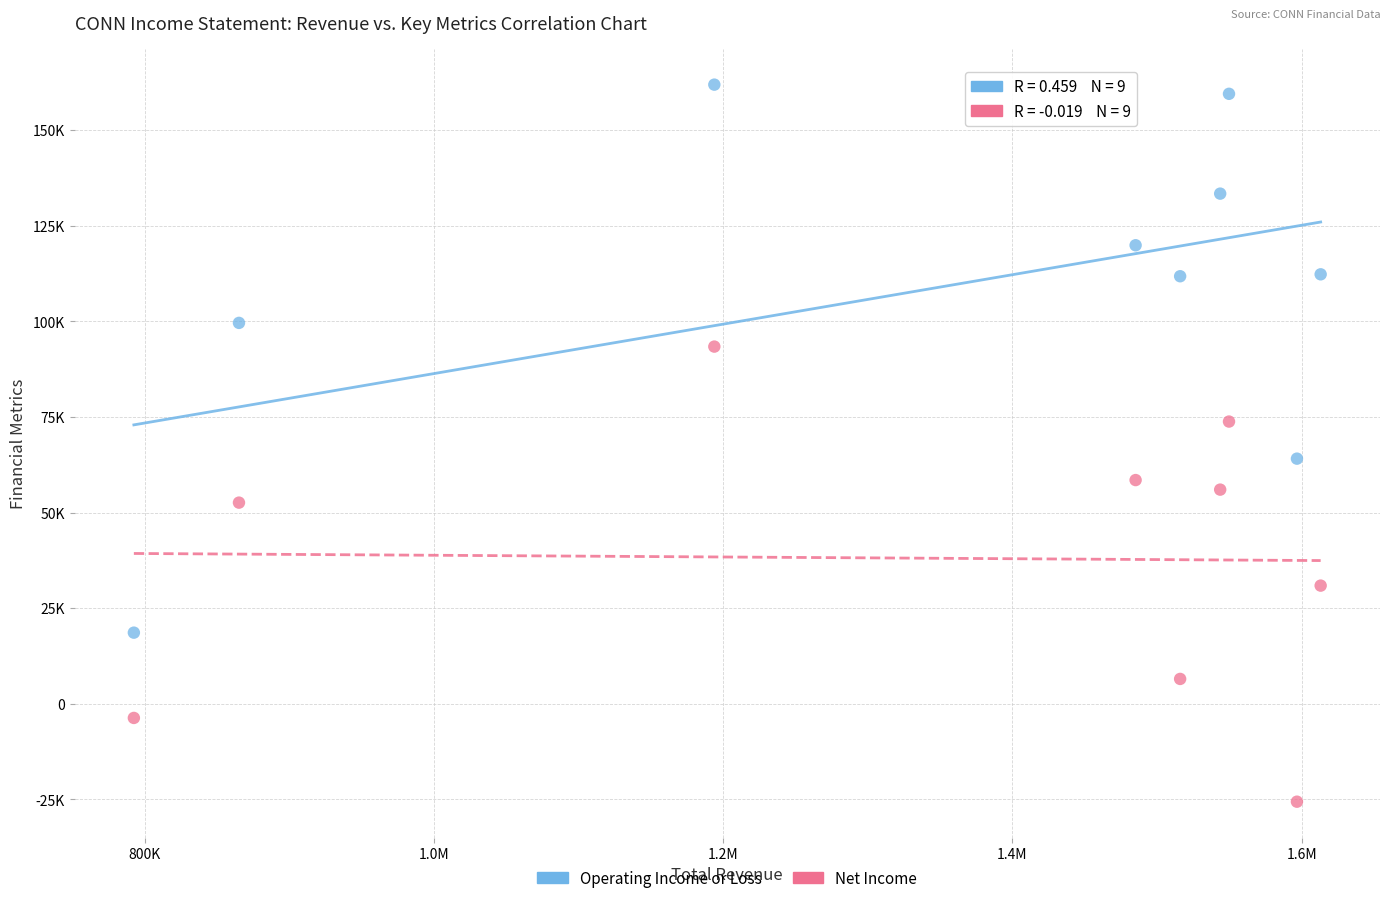

Which series contains the highest Y value?

Operating Income or Loss